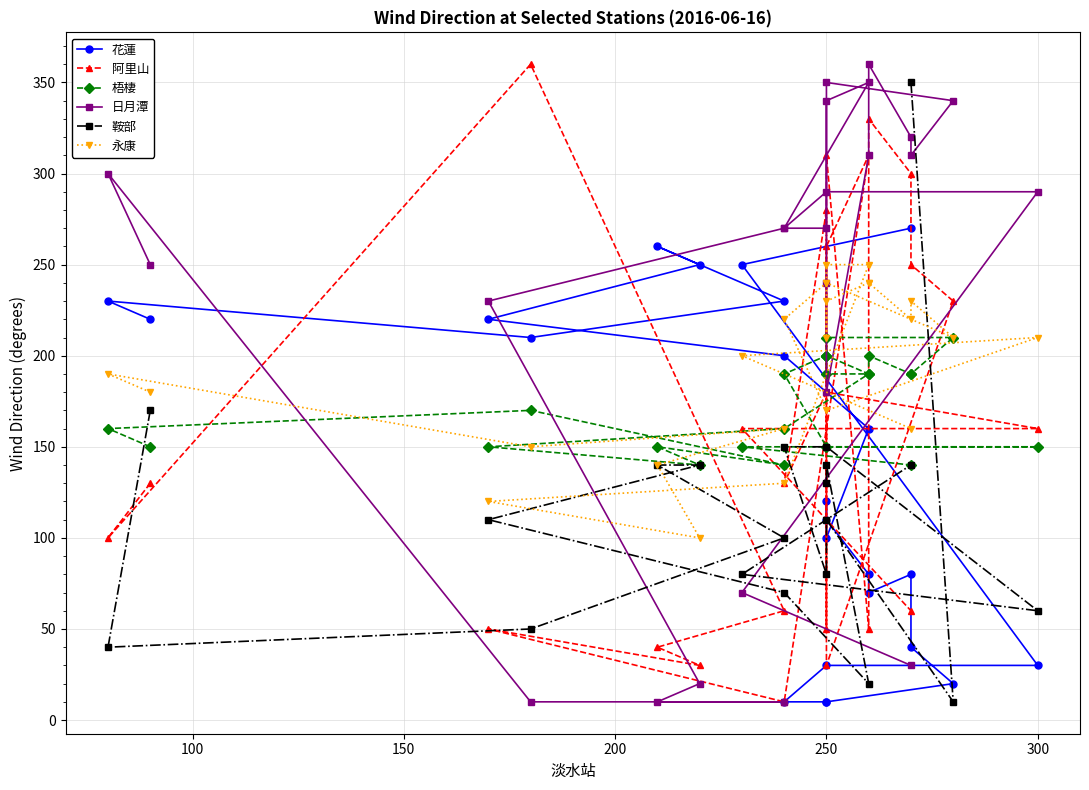

How many data points in 花蓮 are less than 120?

12